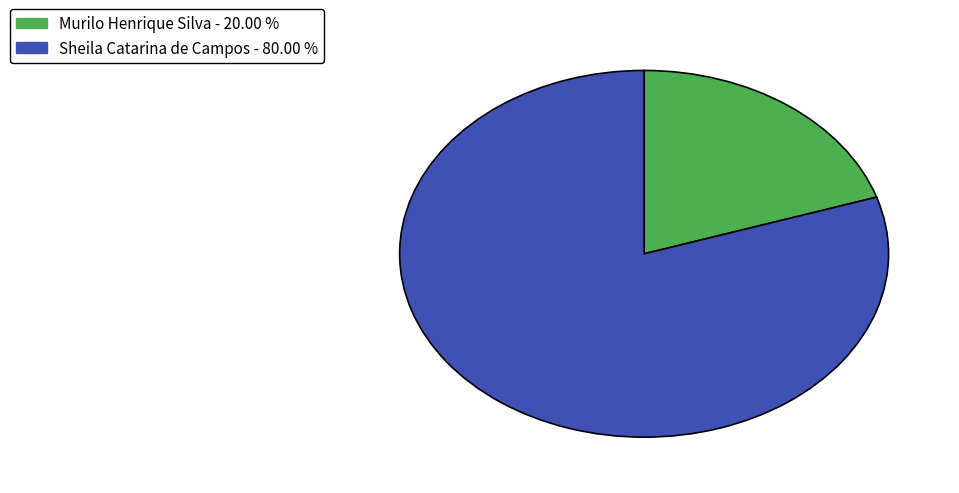

Rank the categories by value from highest to lowest.

Sheila Catarina de Campos, Murilo Henrique Silva